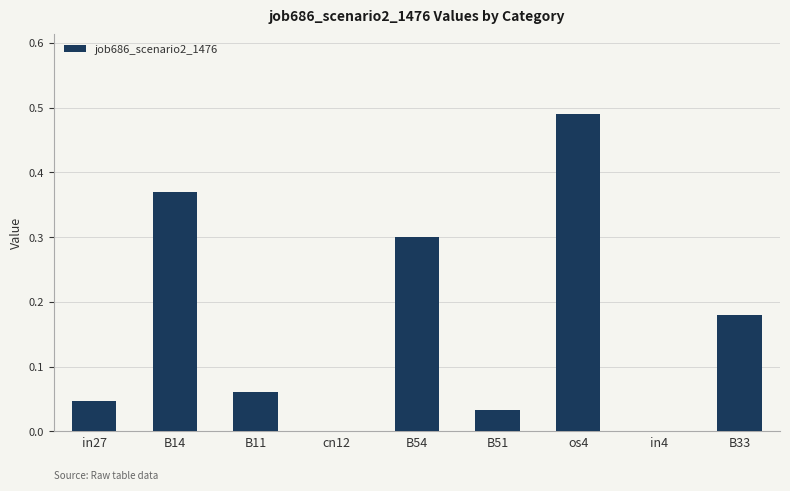

Which category has the highest value across all series?

os4